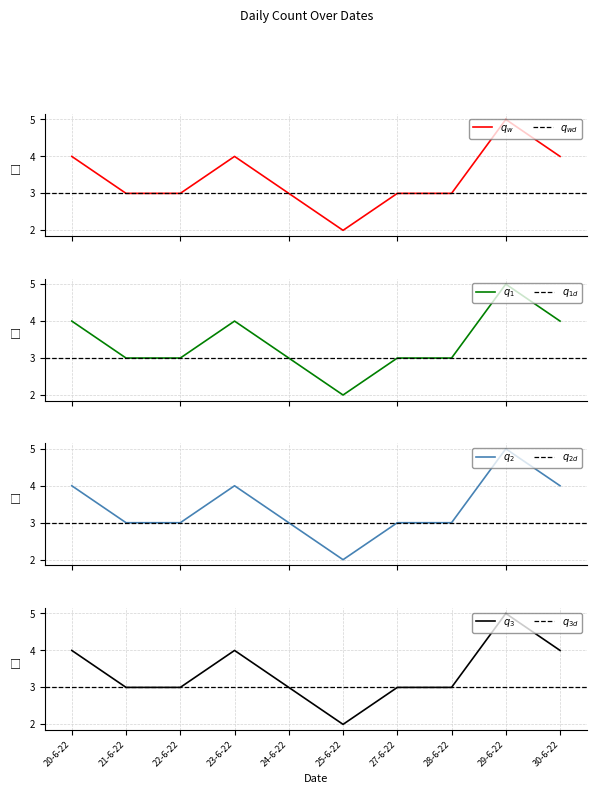

List the labels in order of value, largest first.

29-6-22, 20-6-22, 23-6-22, 30-6-22, 21-6-22, 22-6-22, 24-6-22, 27-6-22, 28-6-22, 25-6-22